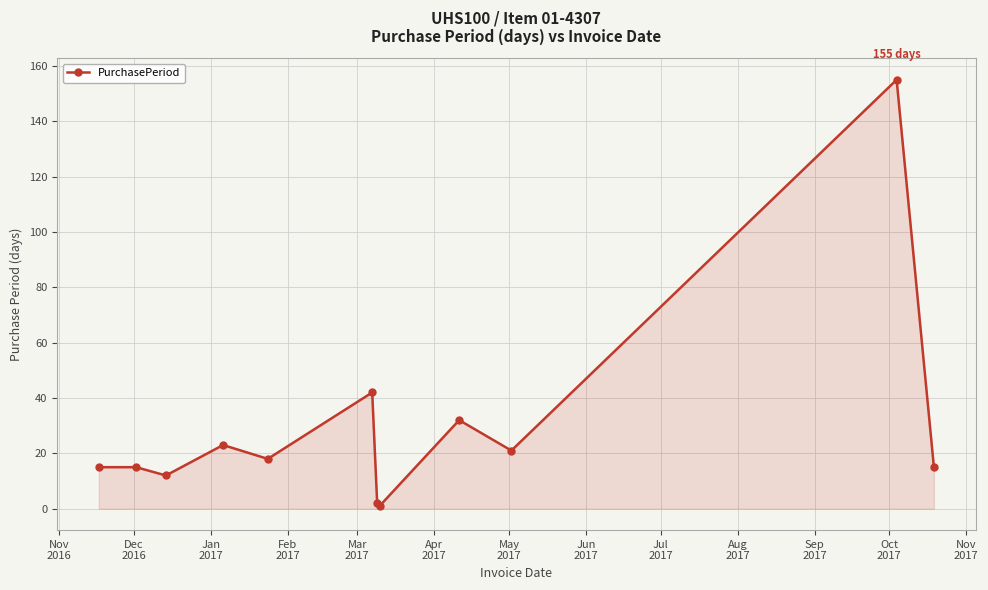

What is the difference between the maximum and minimum values?

154